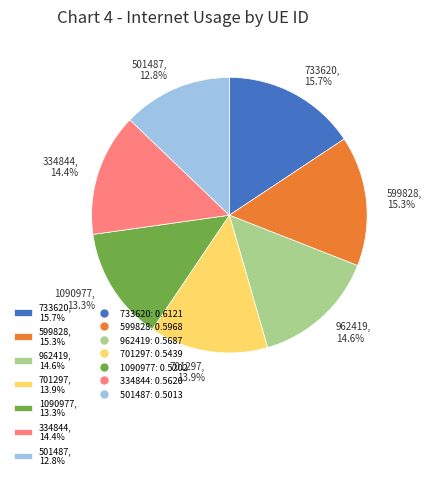

Do 1090977, 13.3% and 501487, 12.8% together represent more than half of the pie?

No